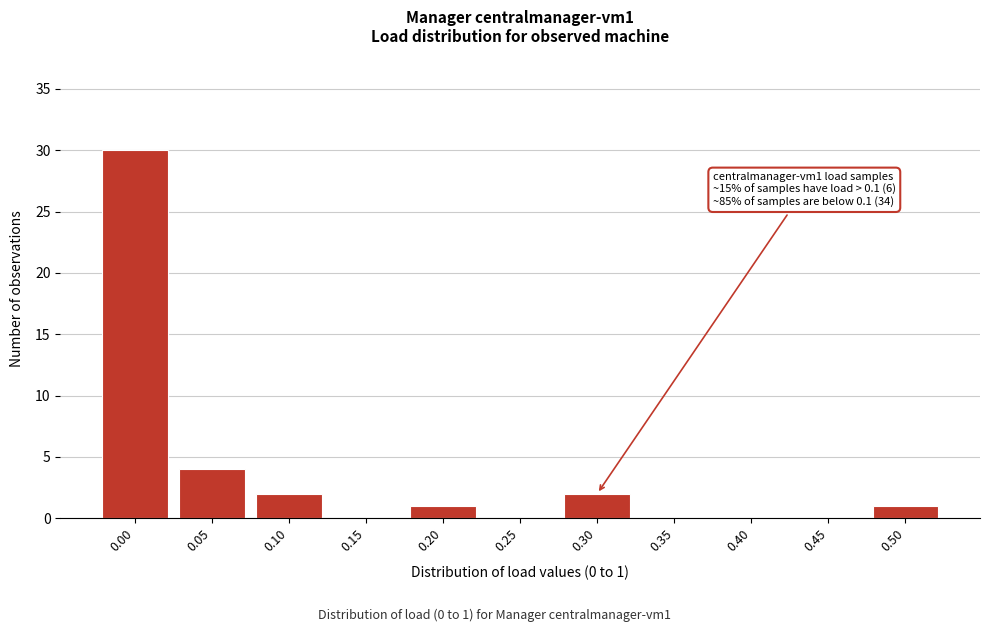

Reading left to right, what are all the values shown in this chart?

0.00=30	0.05=4	0.10=2	0.15=0	0.20=1	0.25=0	0.30=2	0.35=0	0.40=0	0.45=0	0.50=1